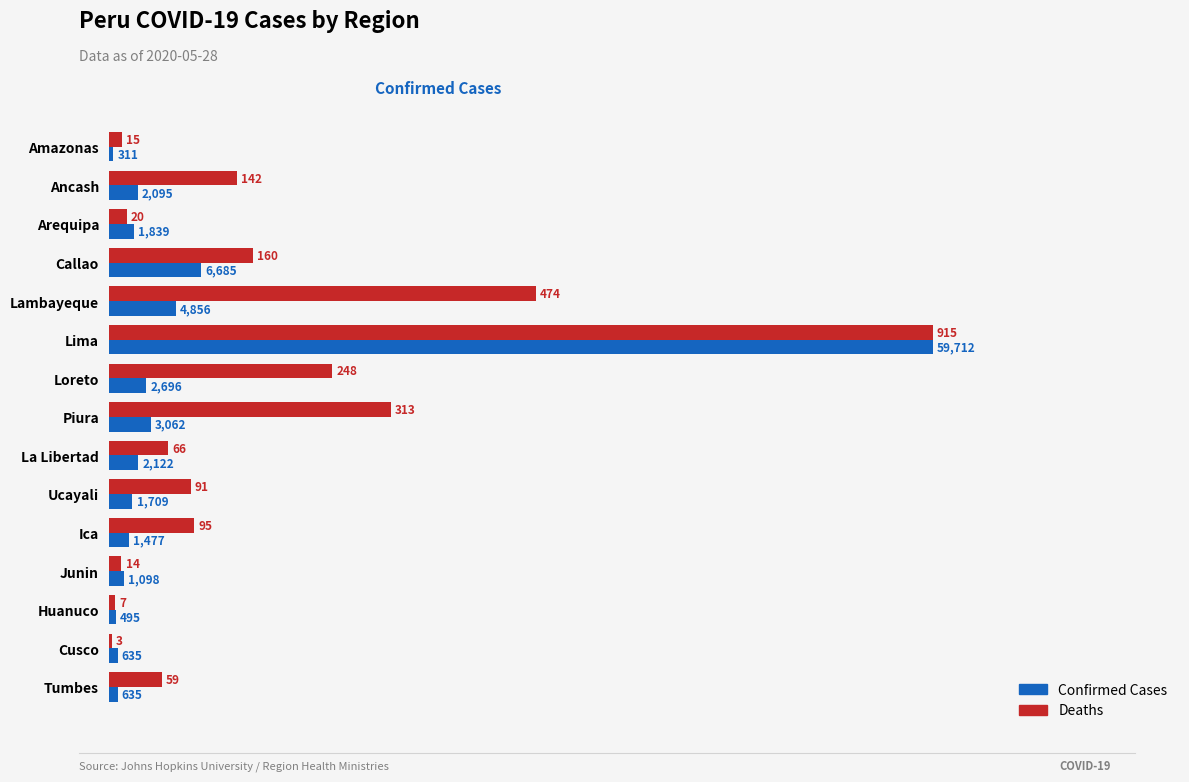

Does the chart contain stacked bars?

No